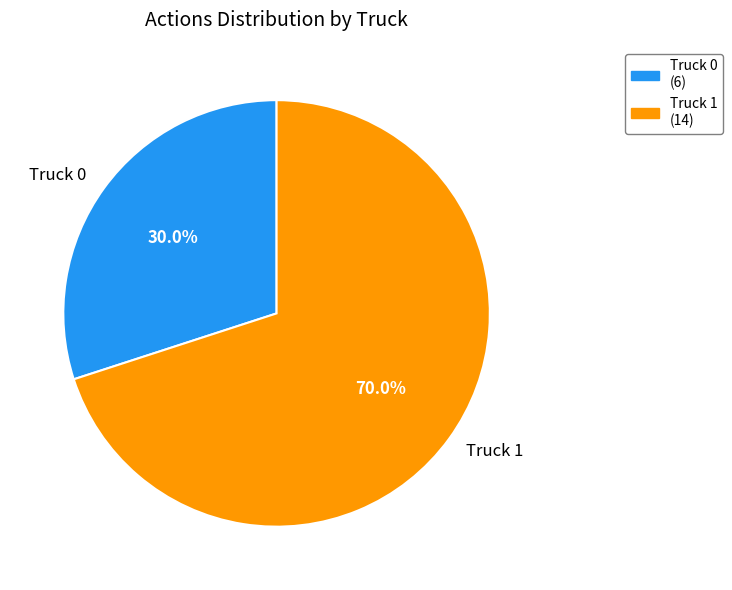

True or false: Truck 0 accounts for 30% of the total.

True